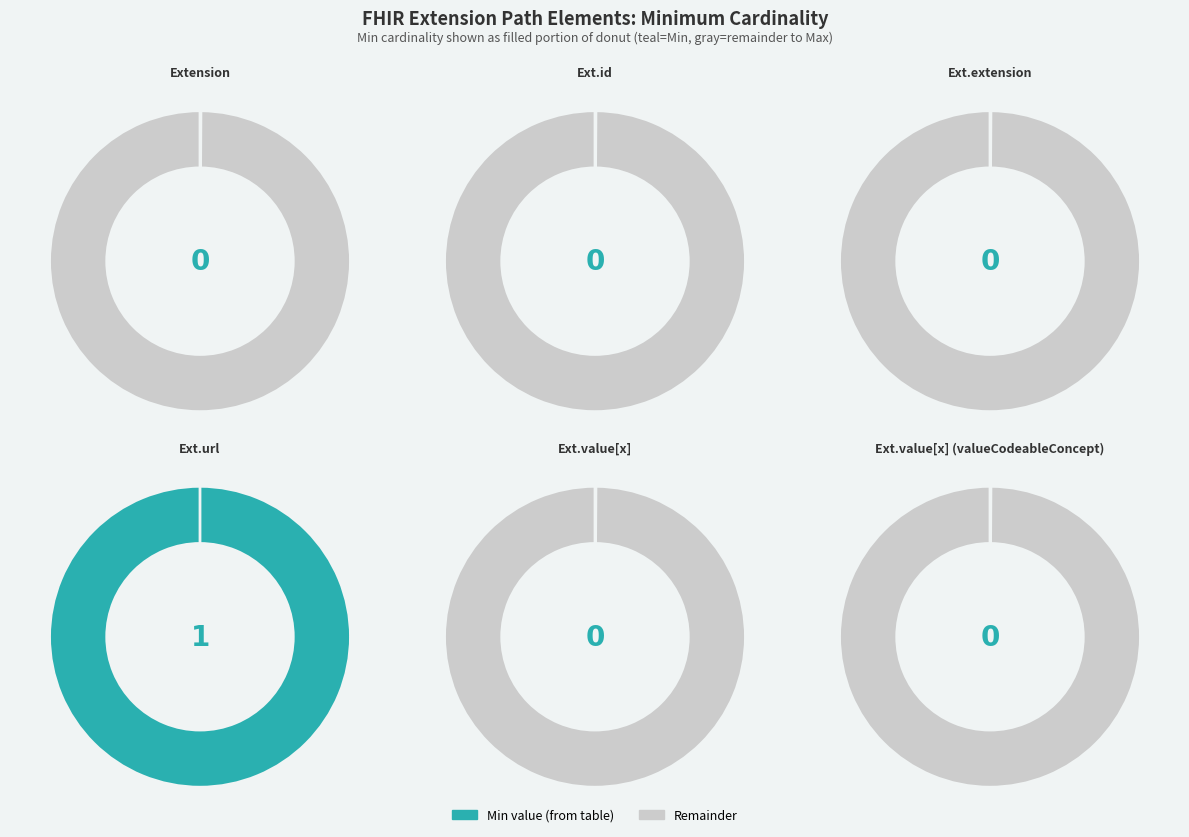

What is the largest slice in the pie chart?

Extension.url